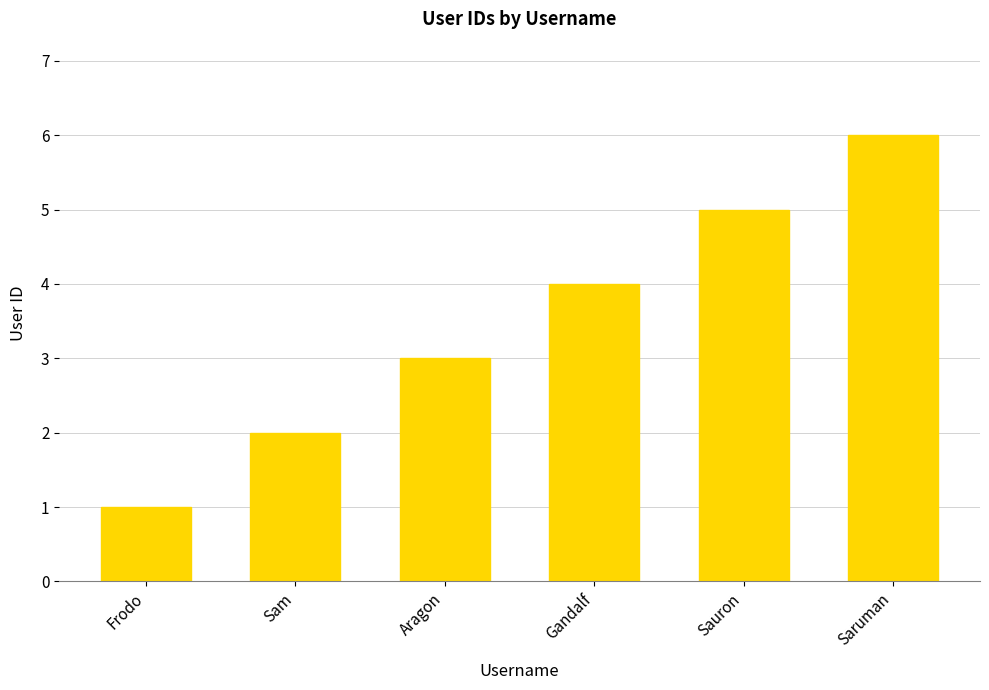

Are the bars grouped side by side (vs. stacked)?

No